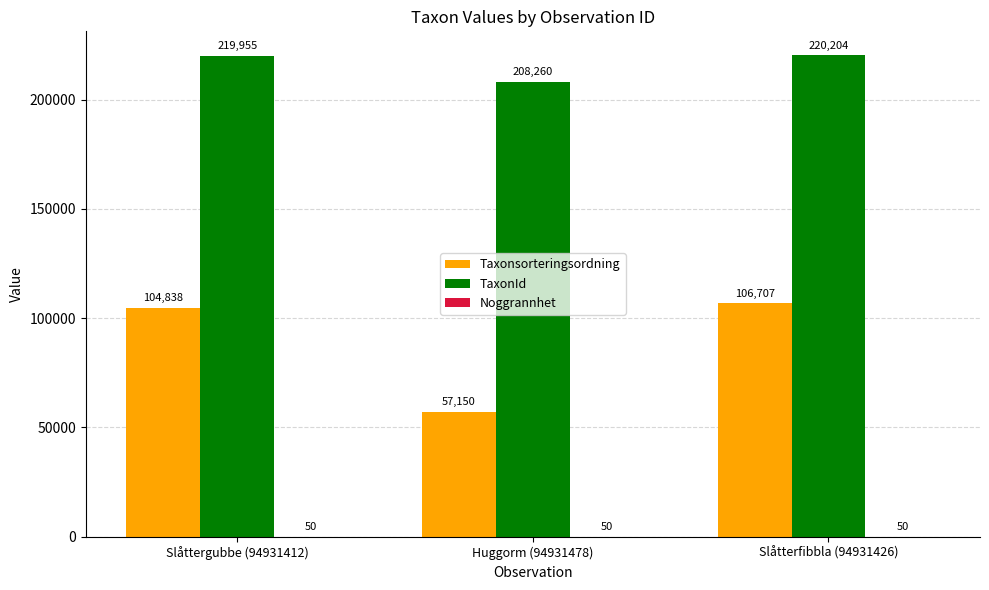

Is it true that TaxonId equals 350379 at Huggorm (94931478)?

False